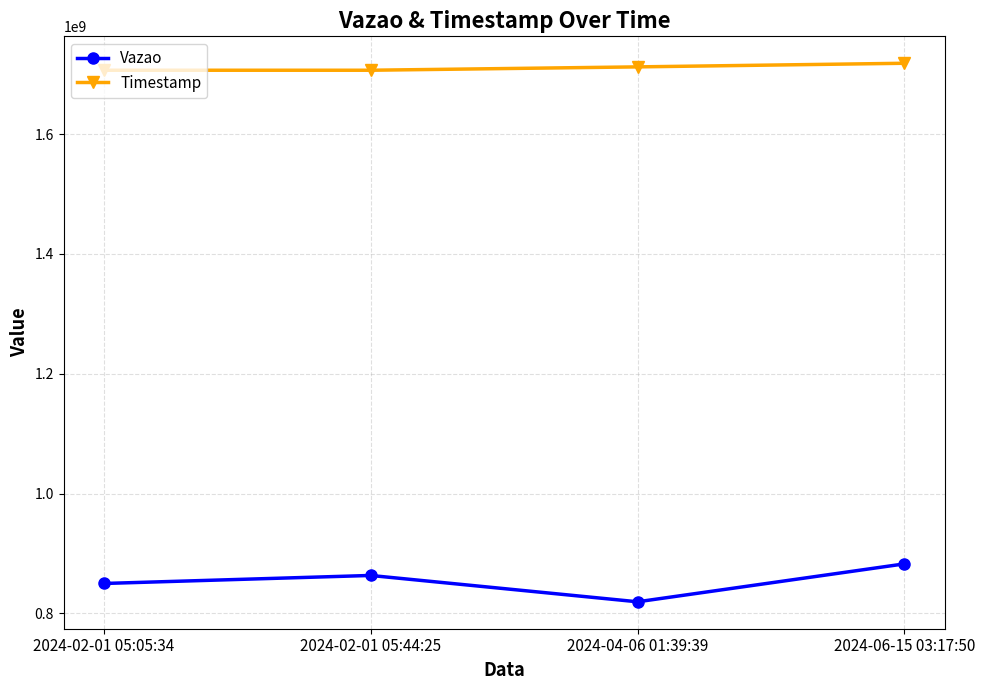

What is the sum of the Timestamp values at 2024-04-06 01:39:39 and 2024-02-01 05:05:34?

3419153113